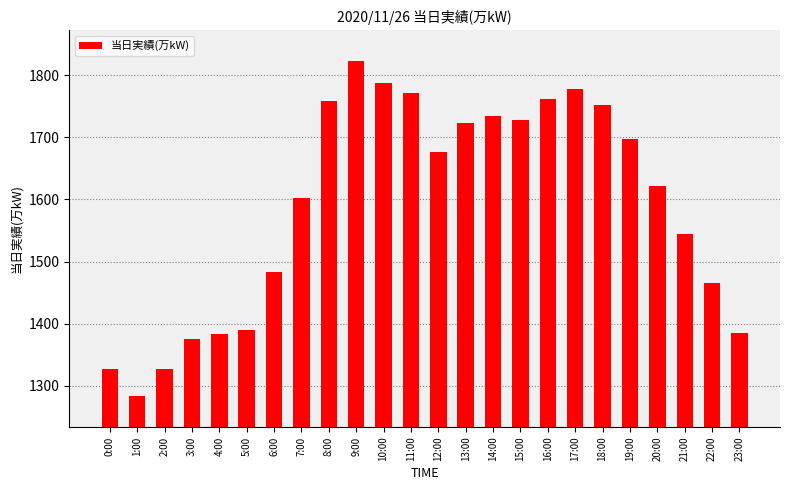

What is the difference between the maximum and second lowest values?

495